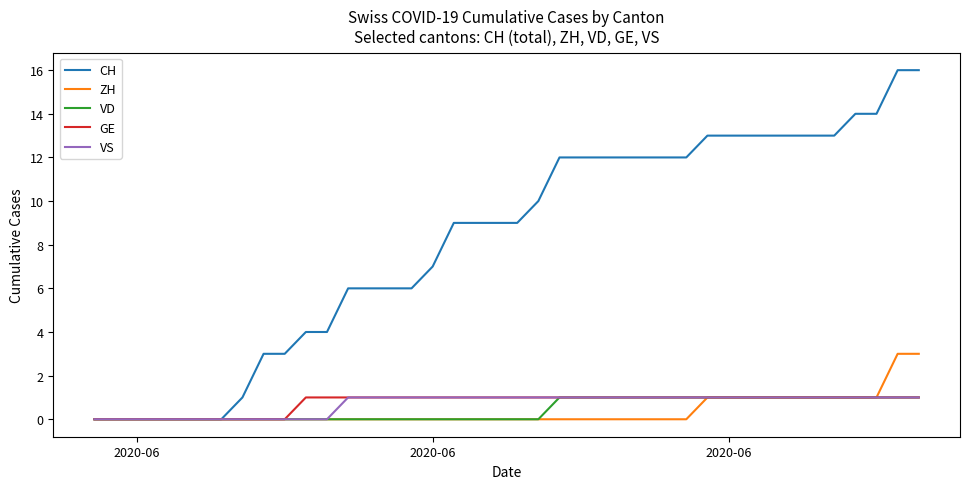

Which series has the largest total across all categories?

CH